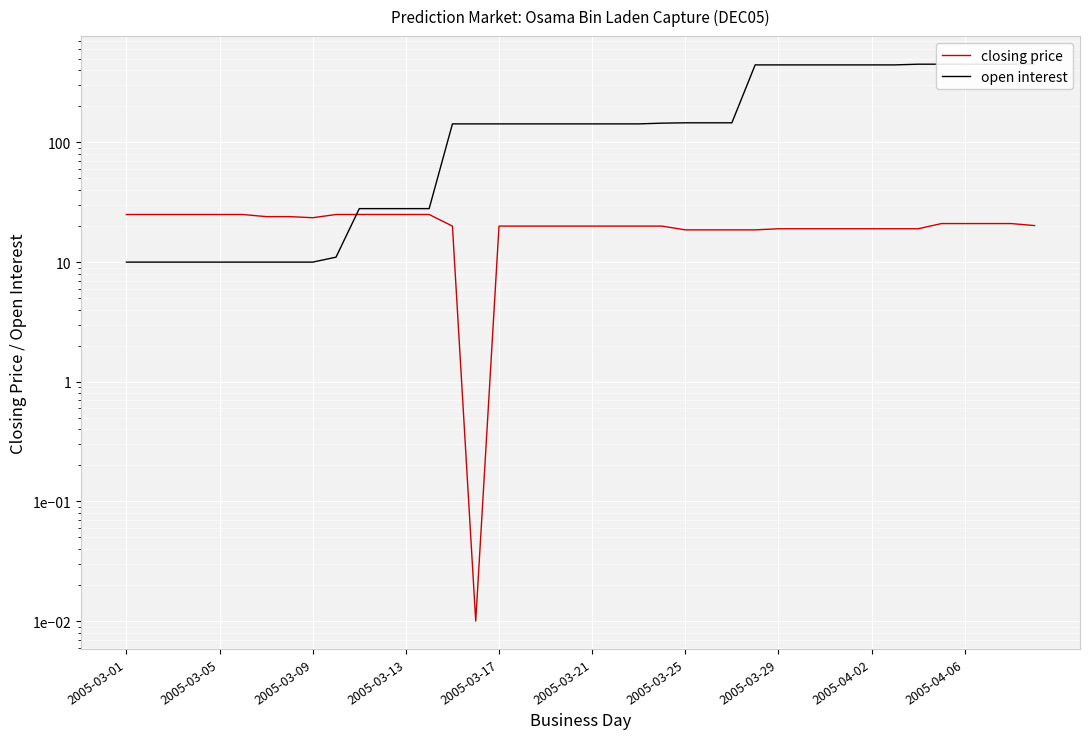

Is it true that closing price equals 21.0 at 2005-04-06?

True